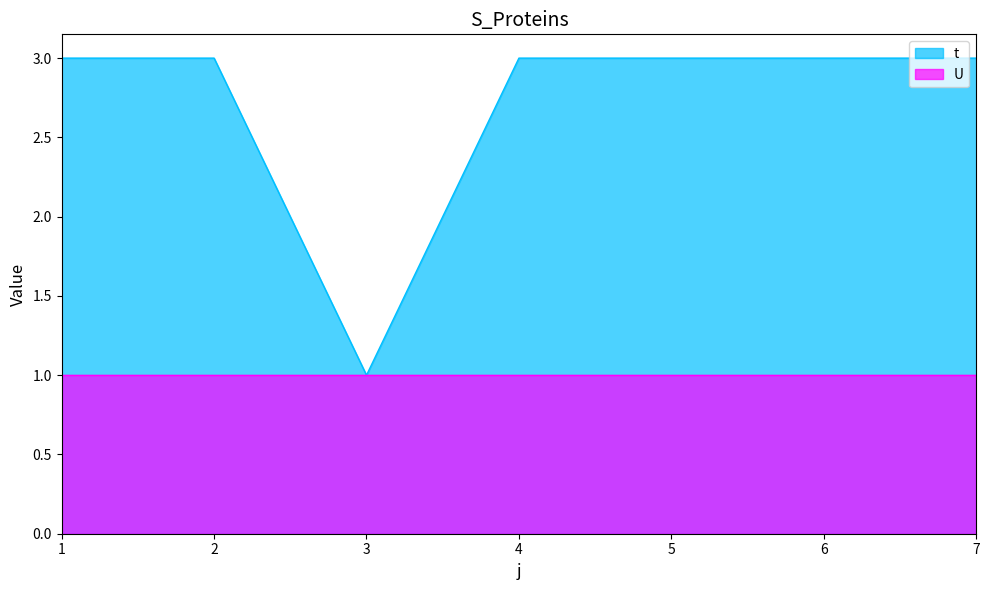

How many values are between 3 and 4?

6